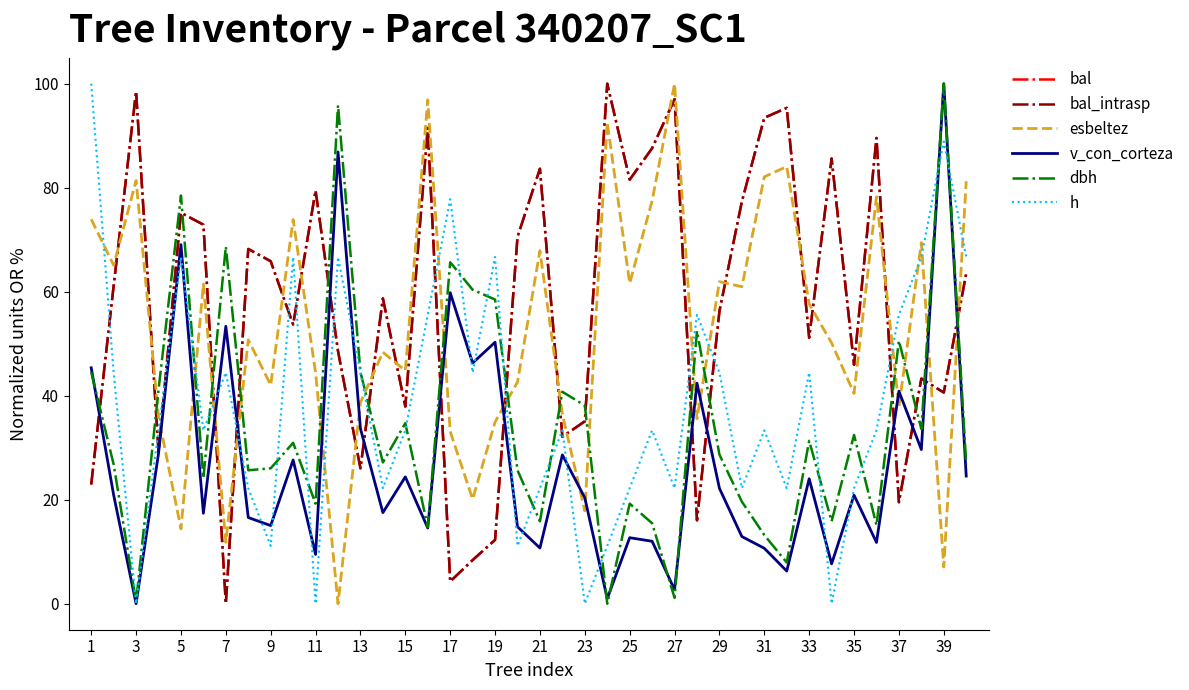

What is the value of the v_con_corteza point at the 35th from the left?

20.9